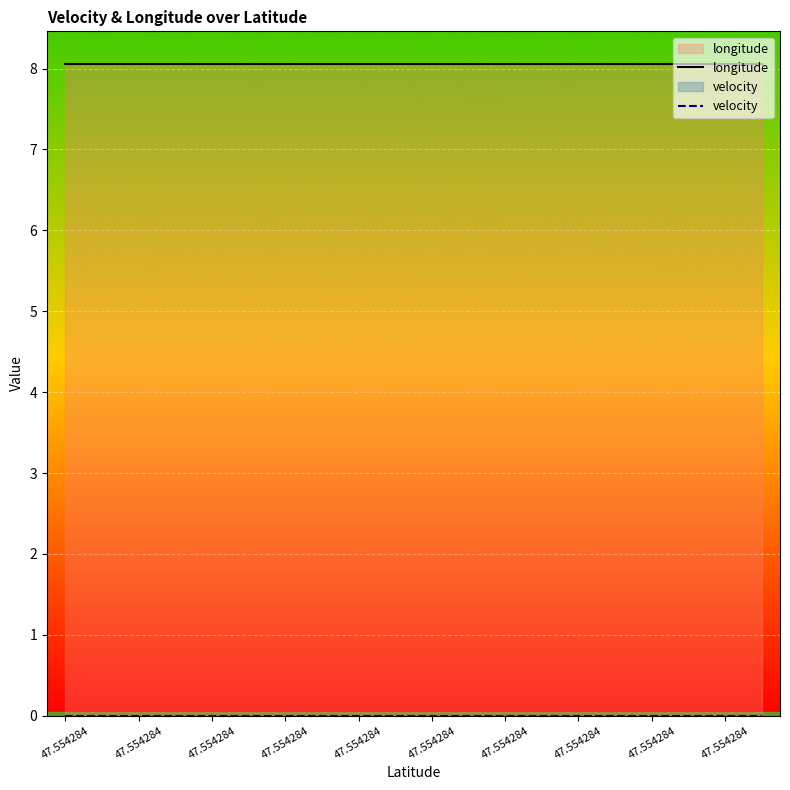

True or false: longitude and velocity intersect in this chart.

False